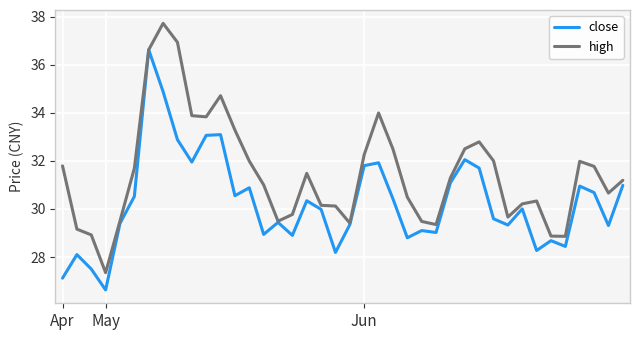

Which series has the largest total across all categories?

high